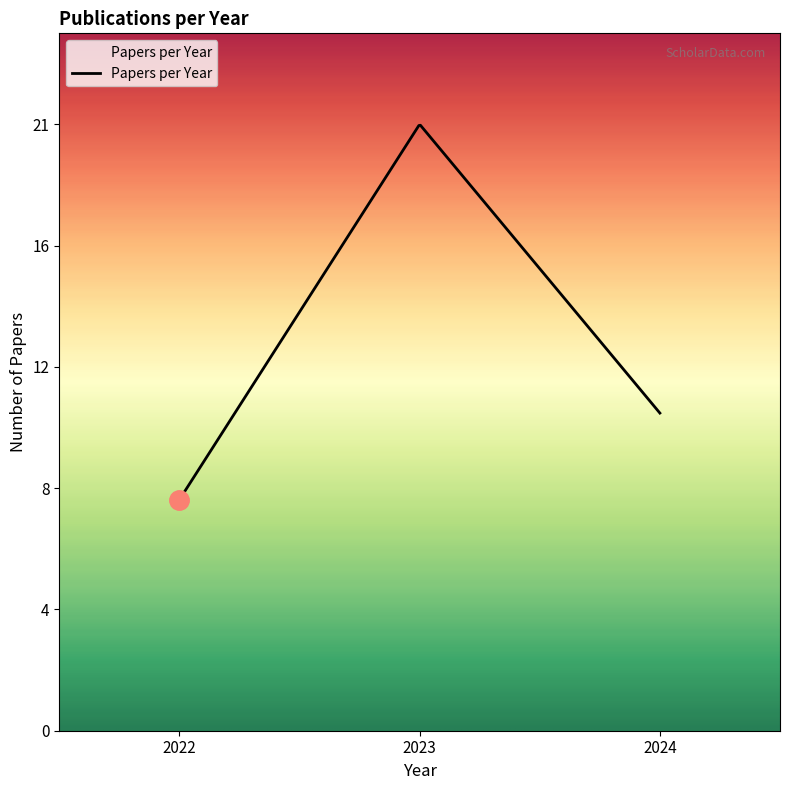

True or false: the data shows 16 at 2016.

False